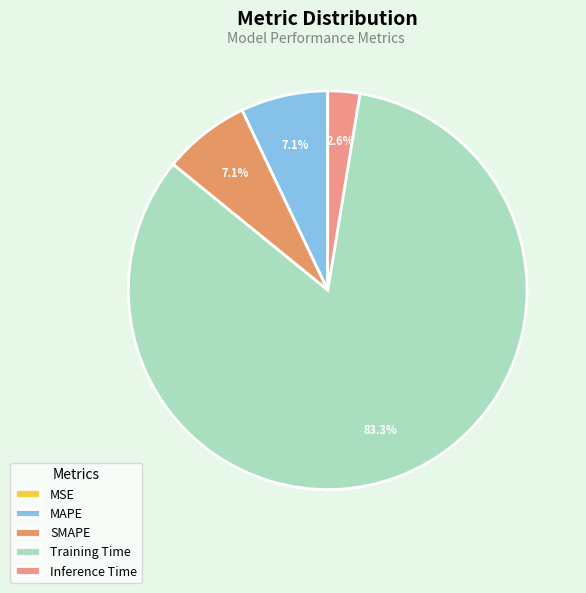

Rank the categories by value from highest to lowest.

Training Time, MAPE, SMAPE, Inference Time, MSE